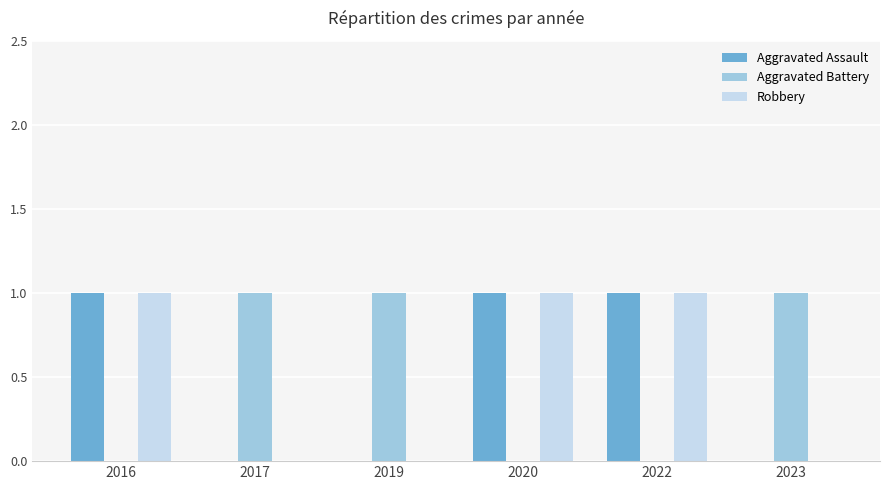

Count the number of data series in this chart.

3